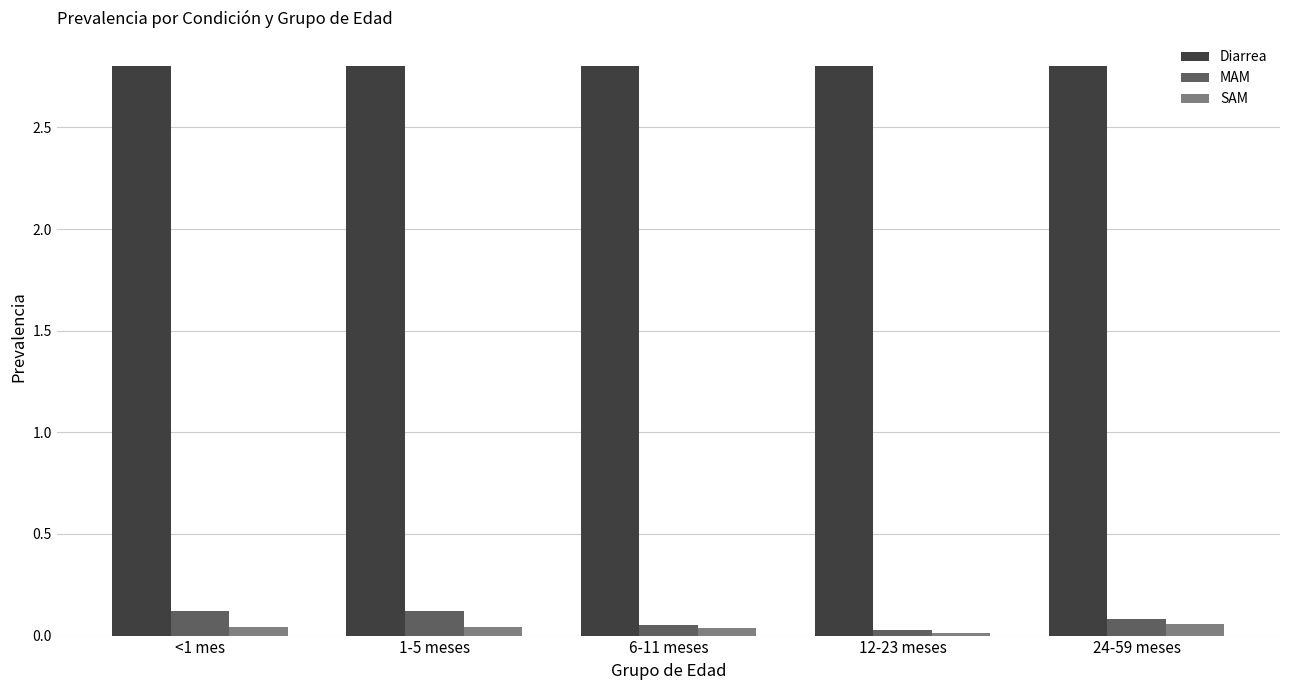

Which series has the largest total across all categories?

Diarrea